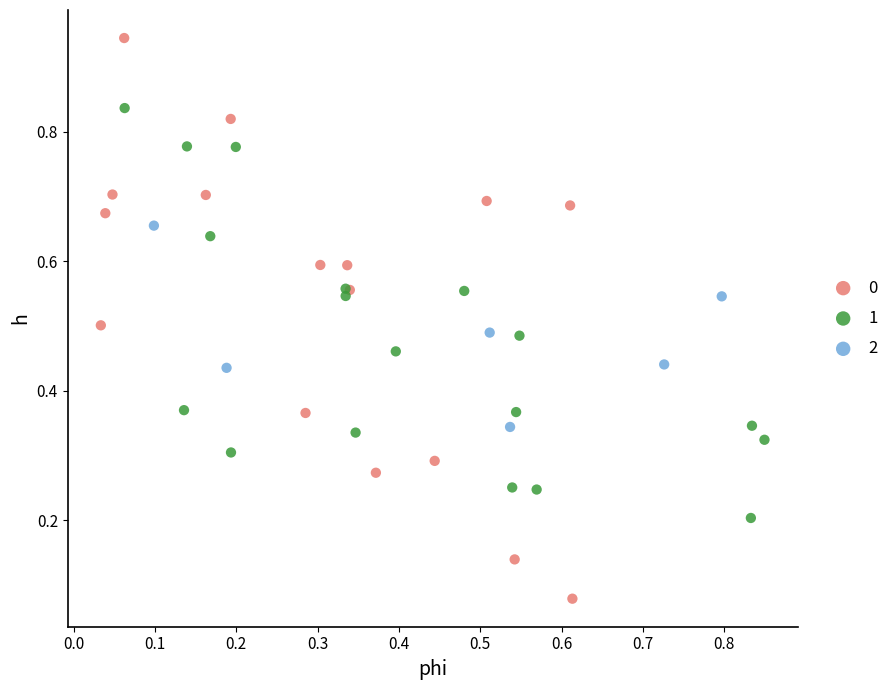

Which series contains the lowest Y value?

0